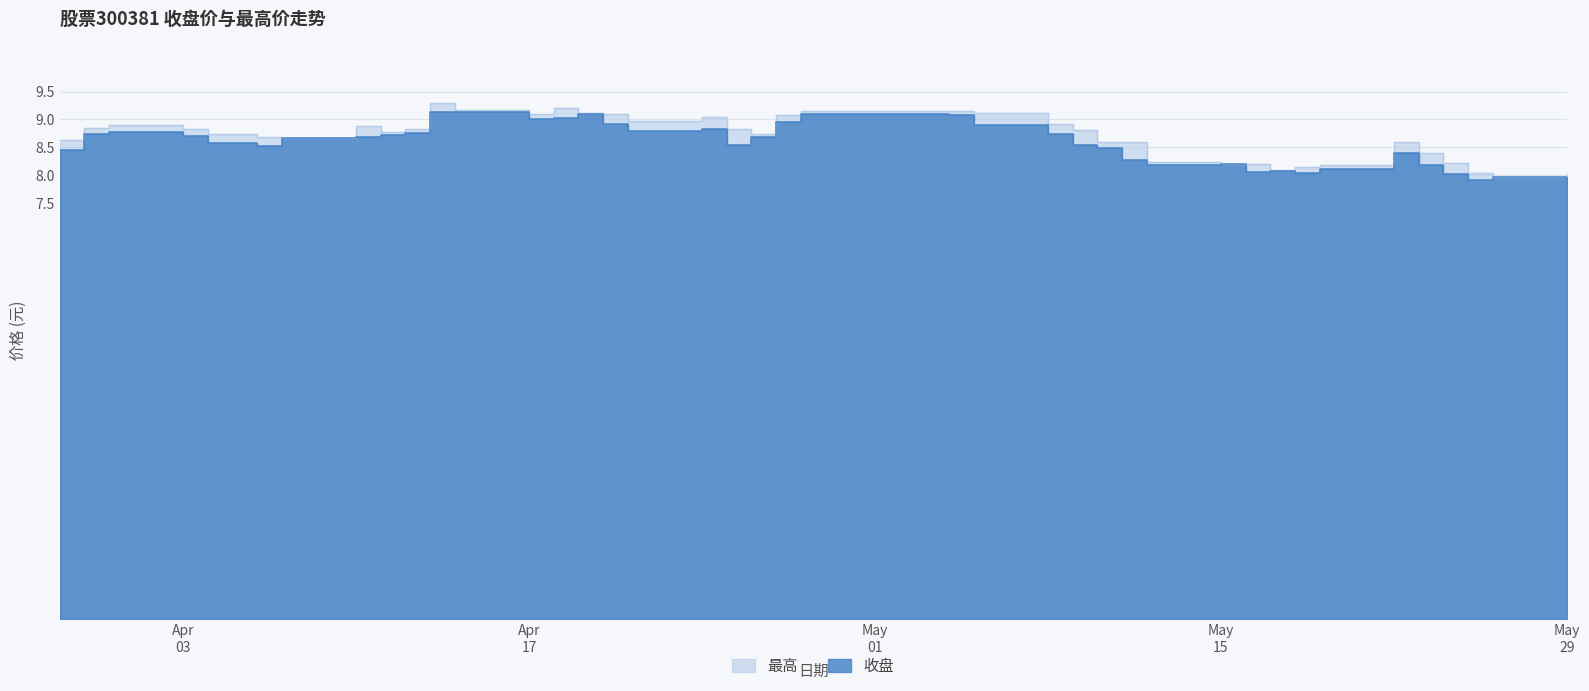

Between 2023-05-18 and 2023-05-23, which is larger?

2023-05-23